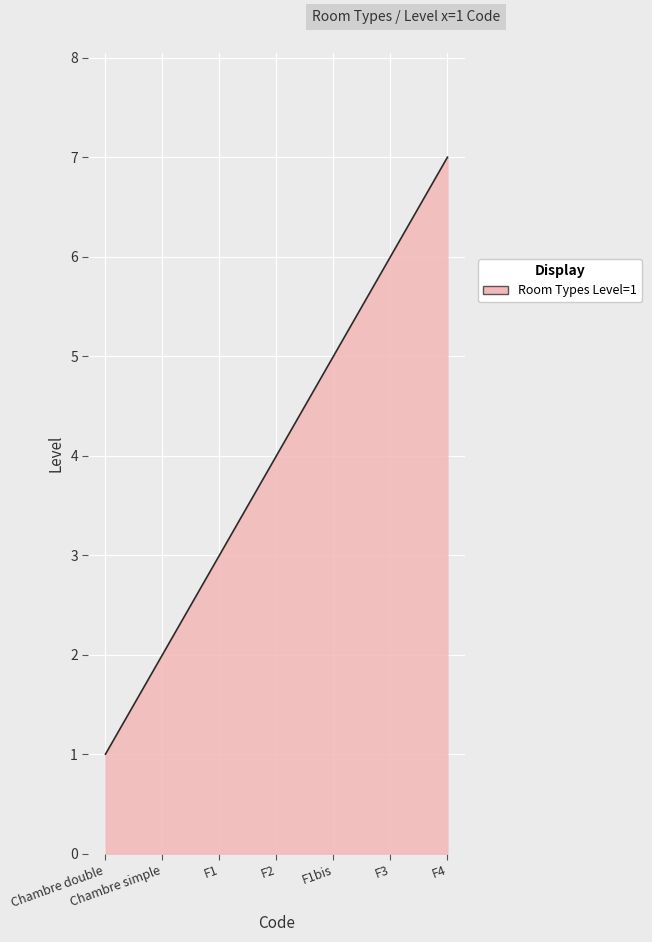

What is the greatest value displayed?

7.0